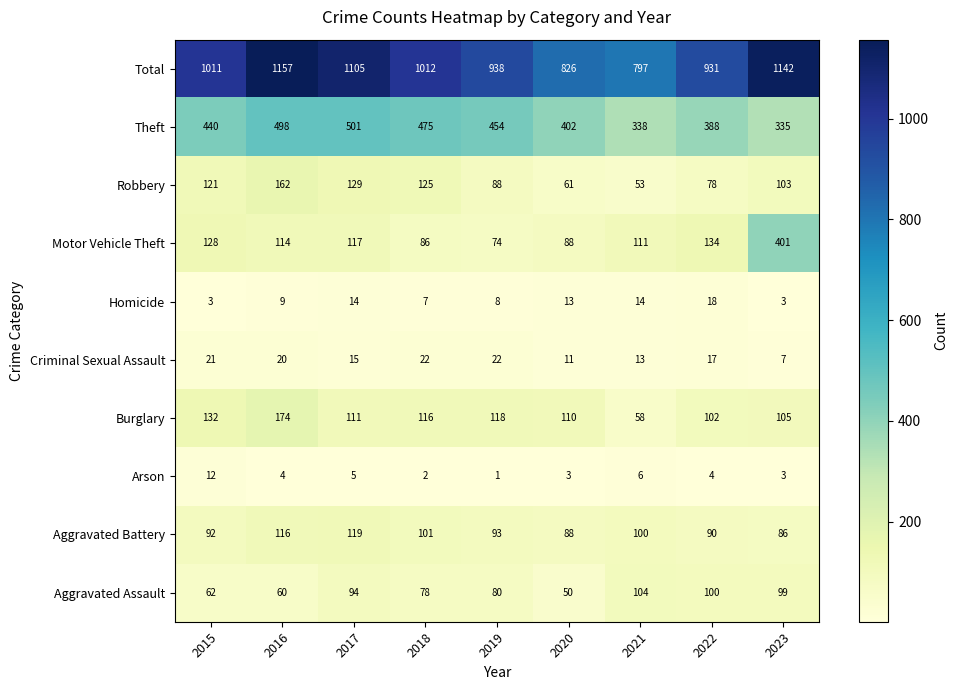

Rank the series at 2018 from lowest to highest value.

Arson, Homicide, Criminal Sexual Assault, Aggravated Assault, Motor Vehicle Theft, Aggravated Battery, Burglary, Robbery, Theft, Total